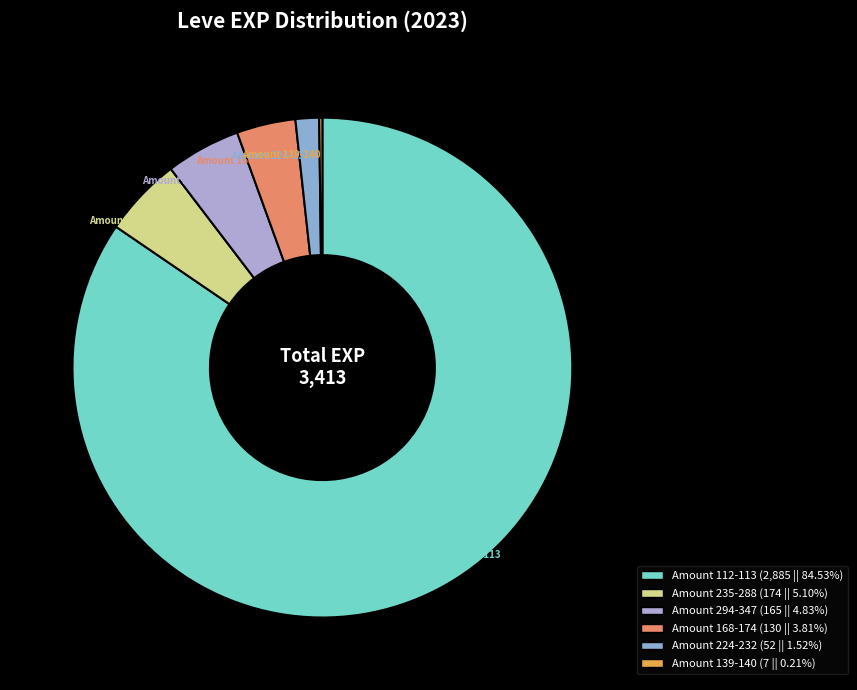

Which slice is the largest?

Amount 112-113